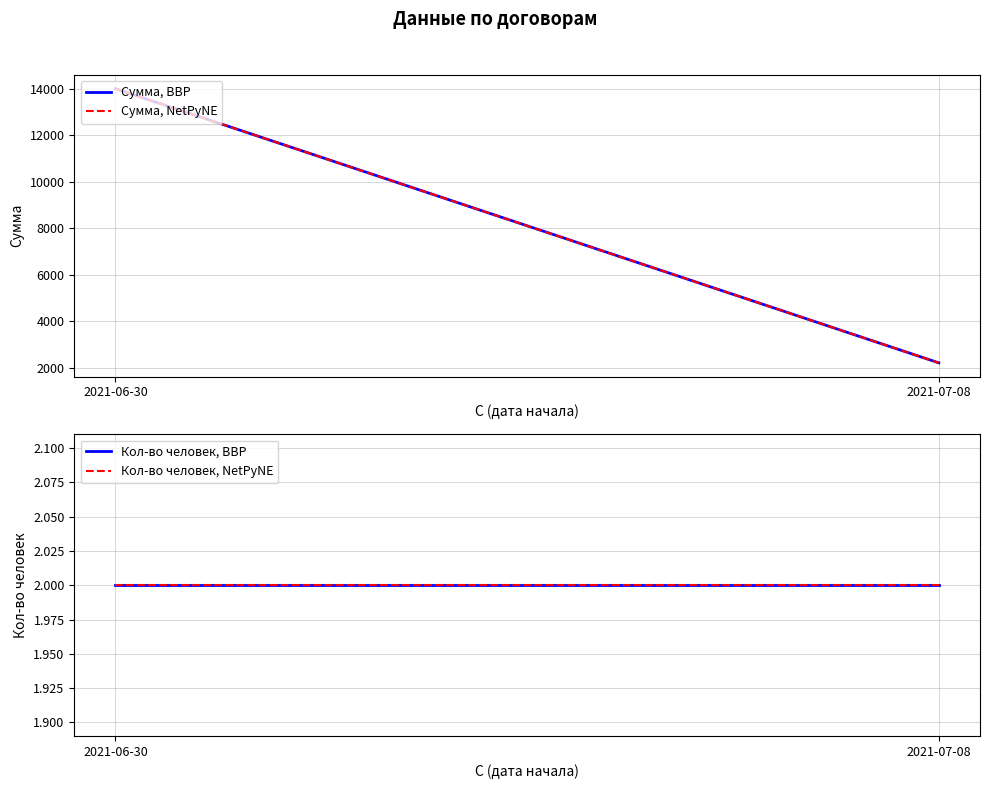

Rank the categories by Сумма, BBP value from lowest to highest.

2021-07-08, 2021-06-30